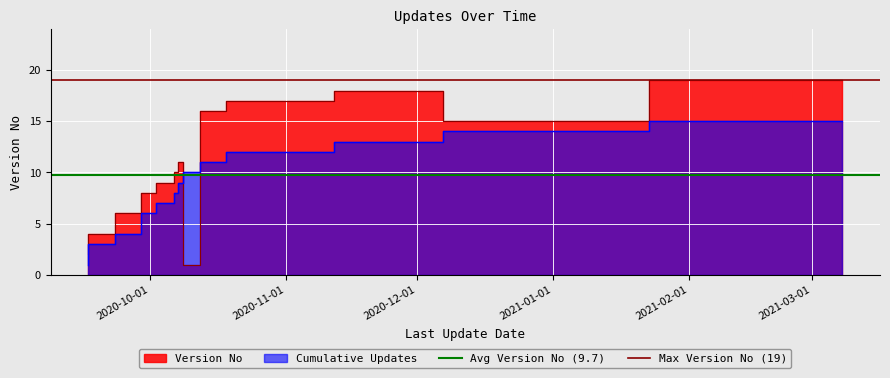

What is the greatest value displayed?

19.0